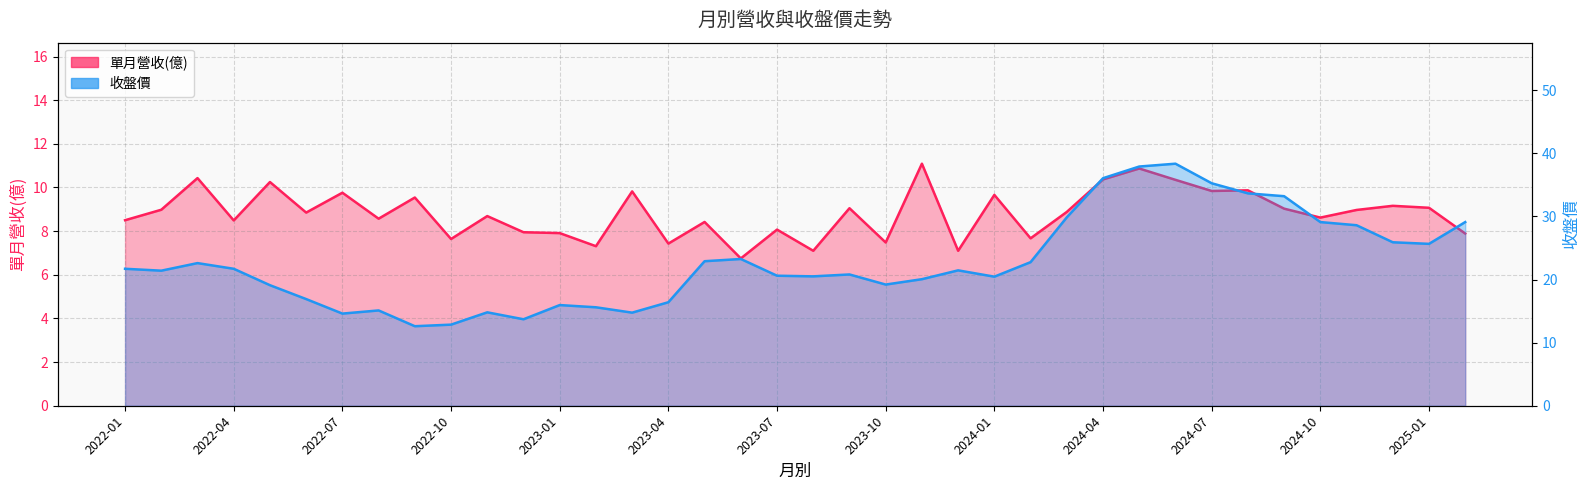

List the labels in order of 單月營收(億) value, largest first.

2023-11, 2024-05, 2022-03, 2024-04, 2024-06, 2022-05, 2024-08, 2024-07, 2023-03, 2022-07, 2024-01, 2022-09, 2024-12, 2025-01, 2023-09, 2024-09, 2022-02, 2024-11, 2024-03, 2022-06, 2022-11, 2024-10, 2022-08, 2022-01, 2022-04, 2023-05, 2023-07, 2022-12, 2023-01, 2025-02, 2024-02, 2022-10, 2023-10, 2023-04, 2023-02, 2023-08, 2023-12, 2023-06